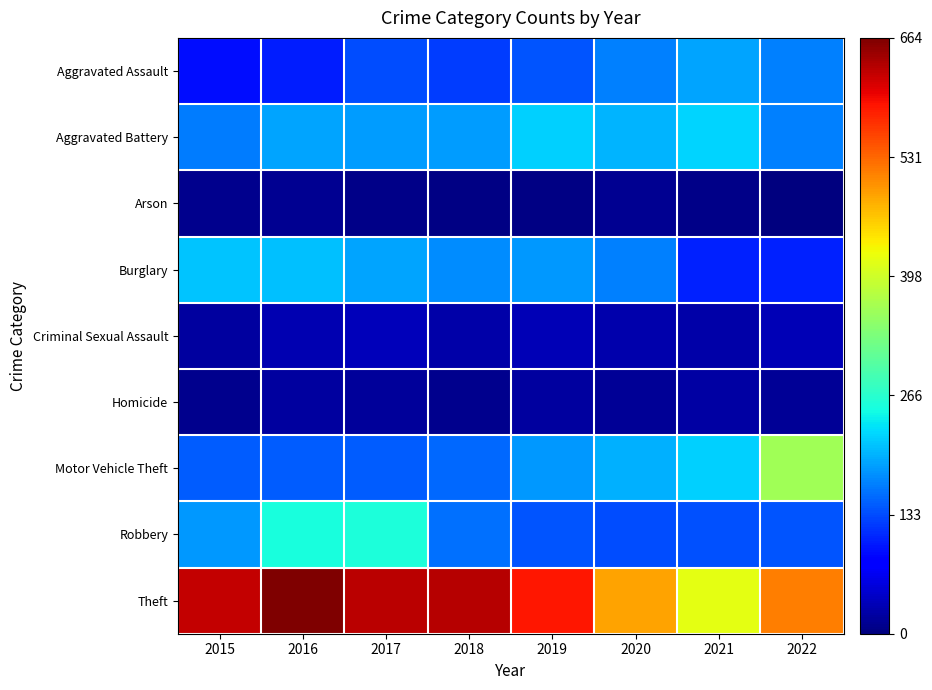

Between 2022 and 2020, which is larger?

2022